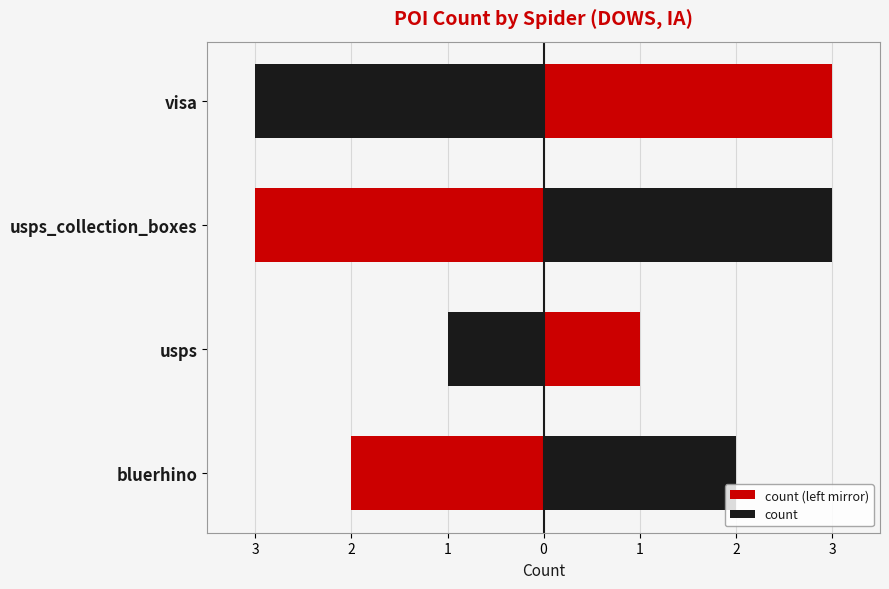

Reading right to left, what are all the values shown in this chart?

count (left mirror): -3	-3	-1	-2
count: 3	3	1	2